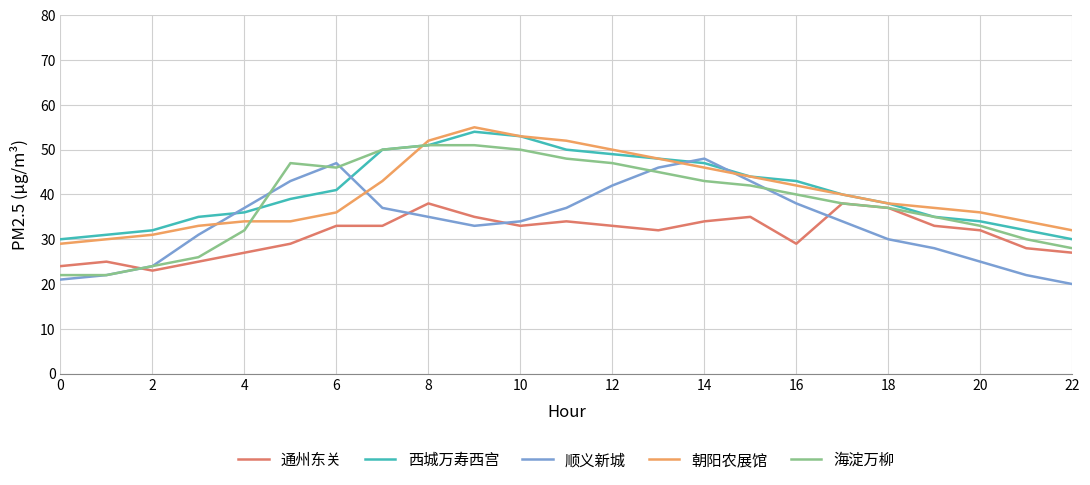

What is the smallest value displayed?

20